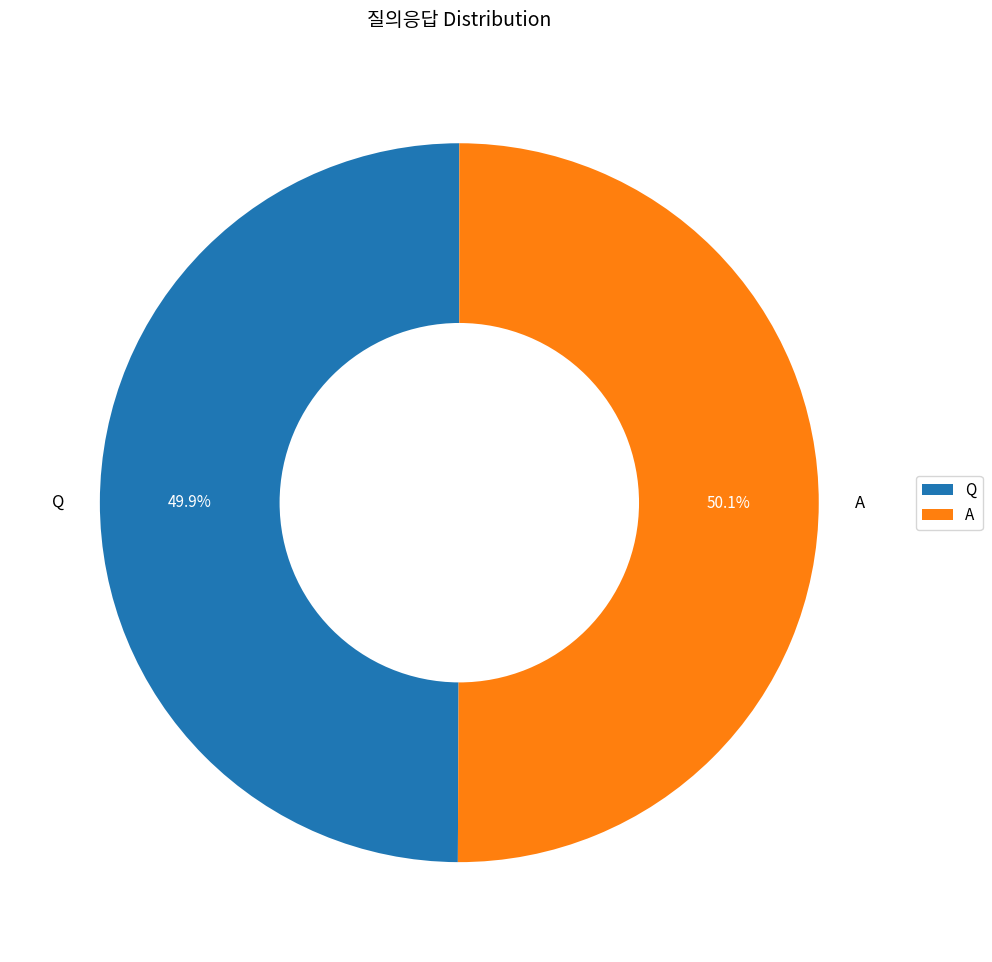

Does any single category account for the majority?

Yes